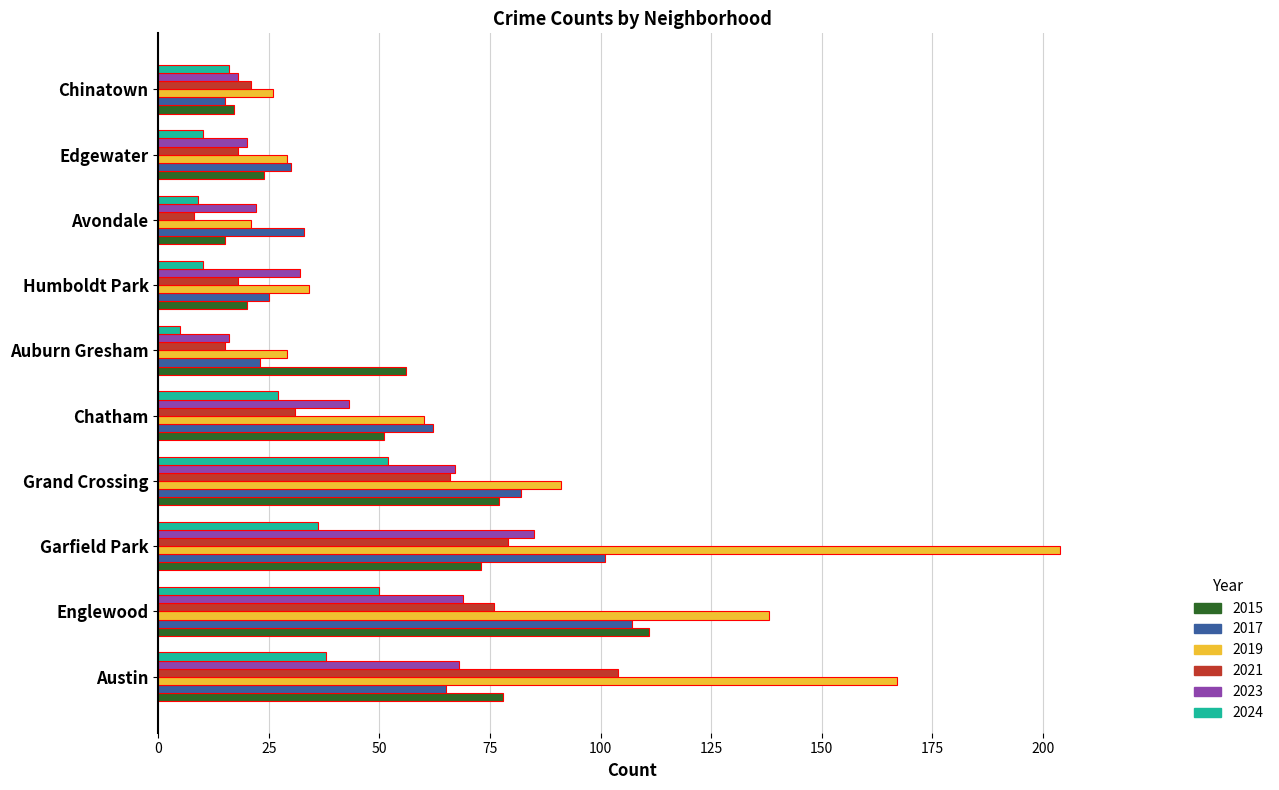

Count the number of categories in the chart.

10